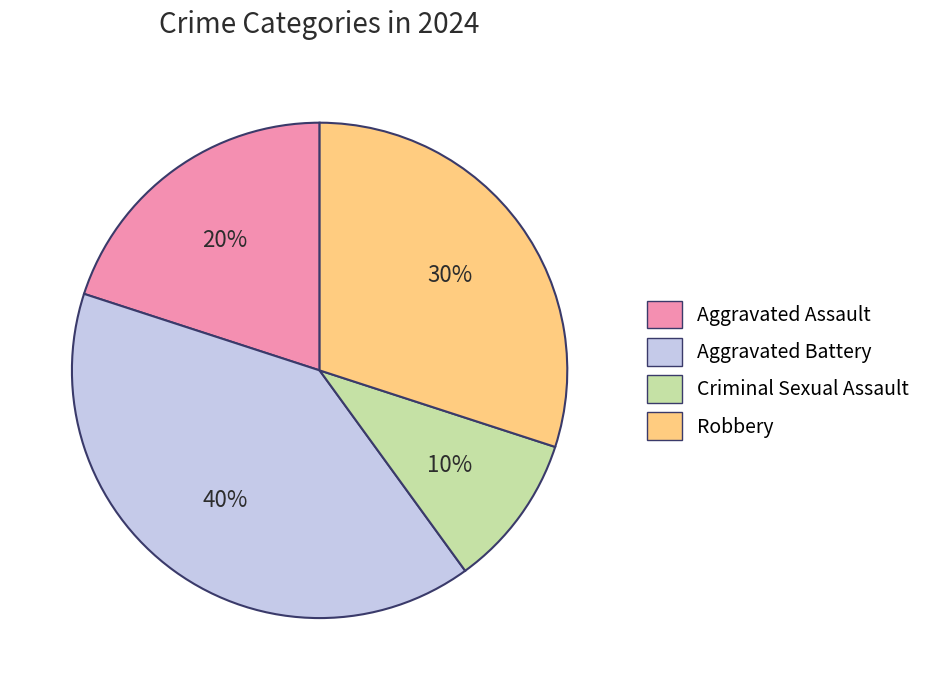

Which category has the biggest portion of the pie?

Aggravated Battery